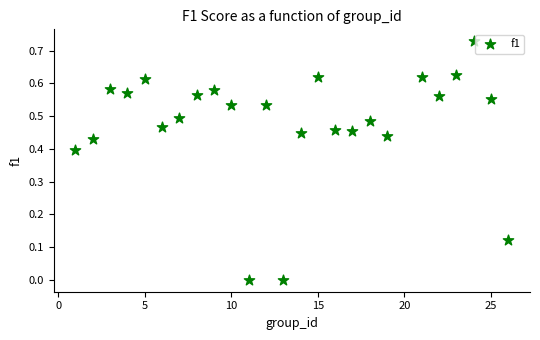

What is the range of X values (max minus min)?

25.0